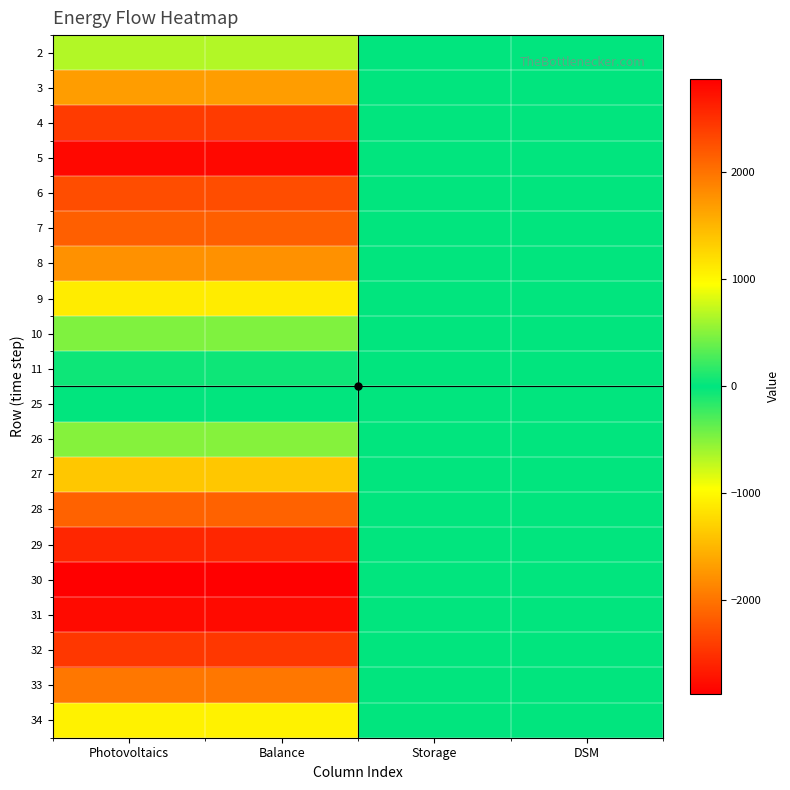

Which label corresponds to the largest value in the chart?

Photovoltaics